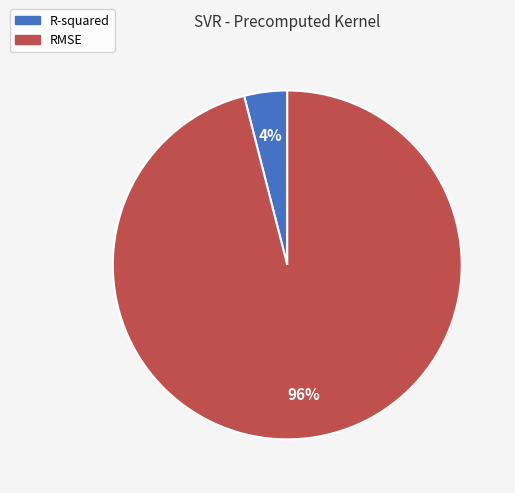

Count the number of slices in the pie.

2